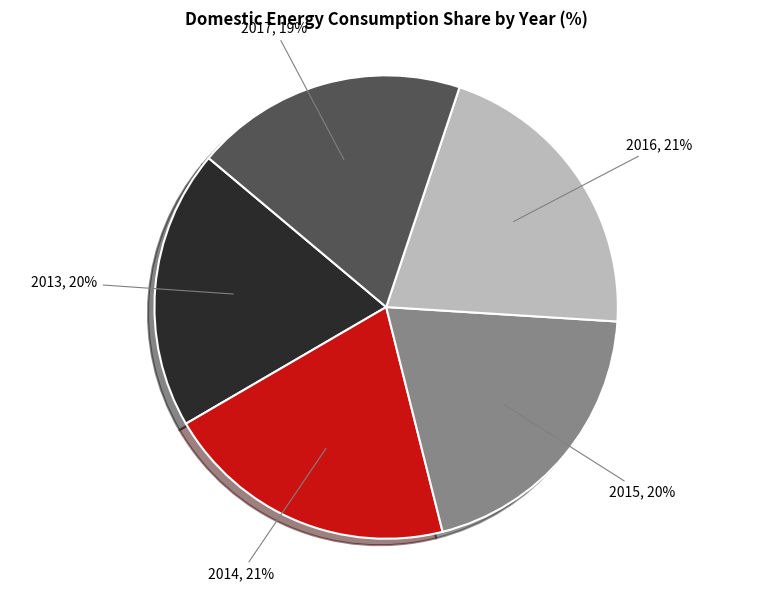

Combined, do 2014, 21% and 2015, 20% account for over 50%?

No